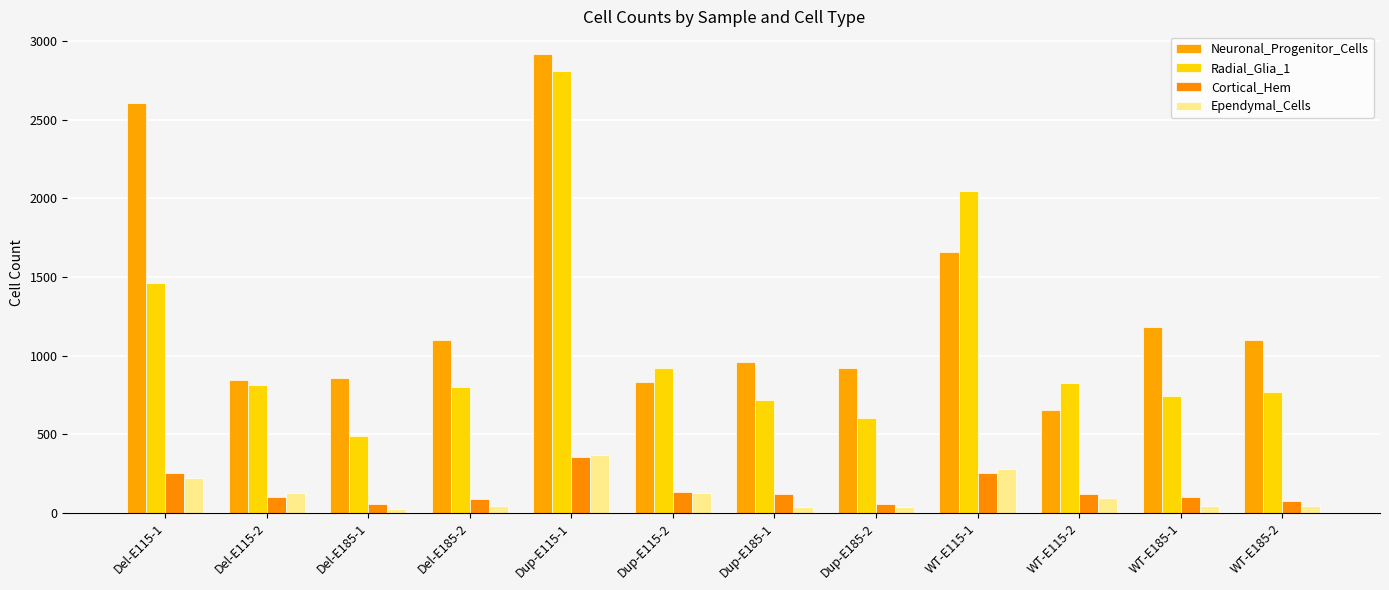

How many data points does each series have?

12